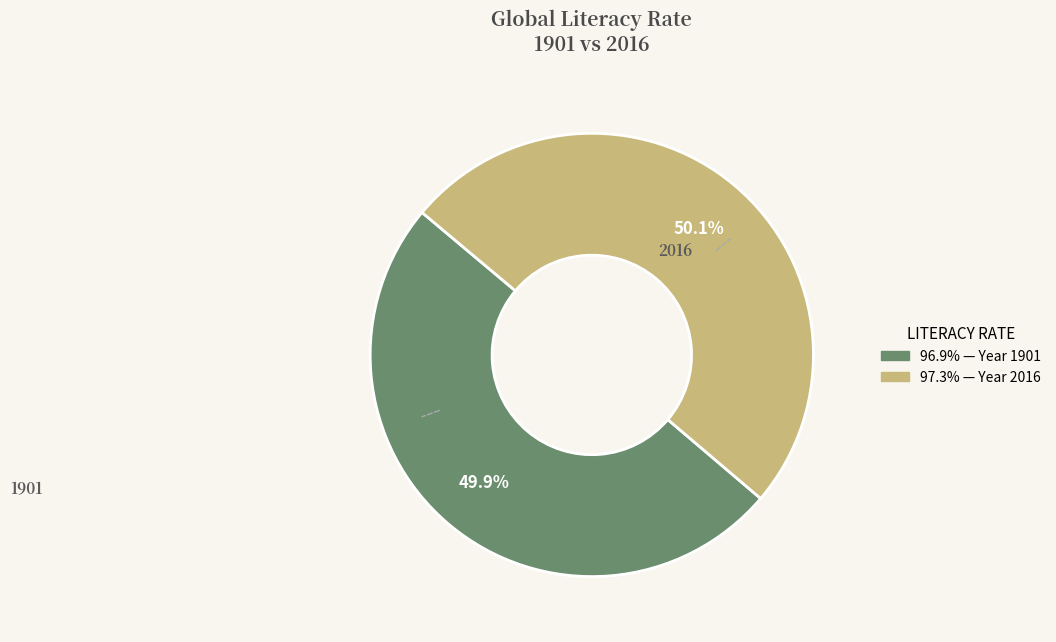

Is there any slice that represents more than half of the pie?

Yes